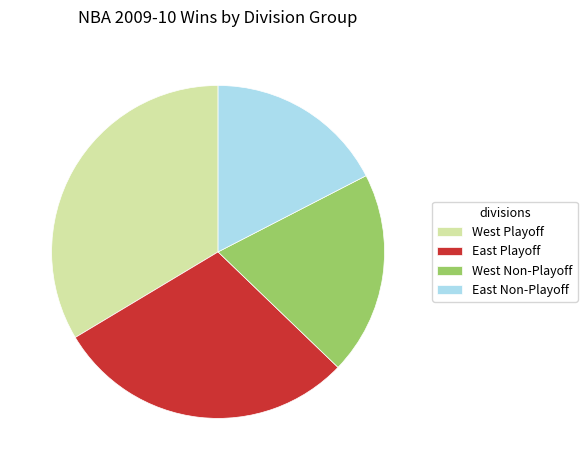

Combined, do East Non-Playoff and West Non-Playoff account for over 50%?

No